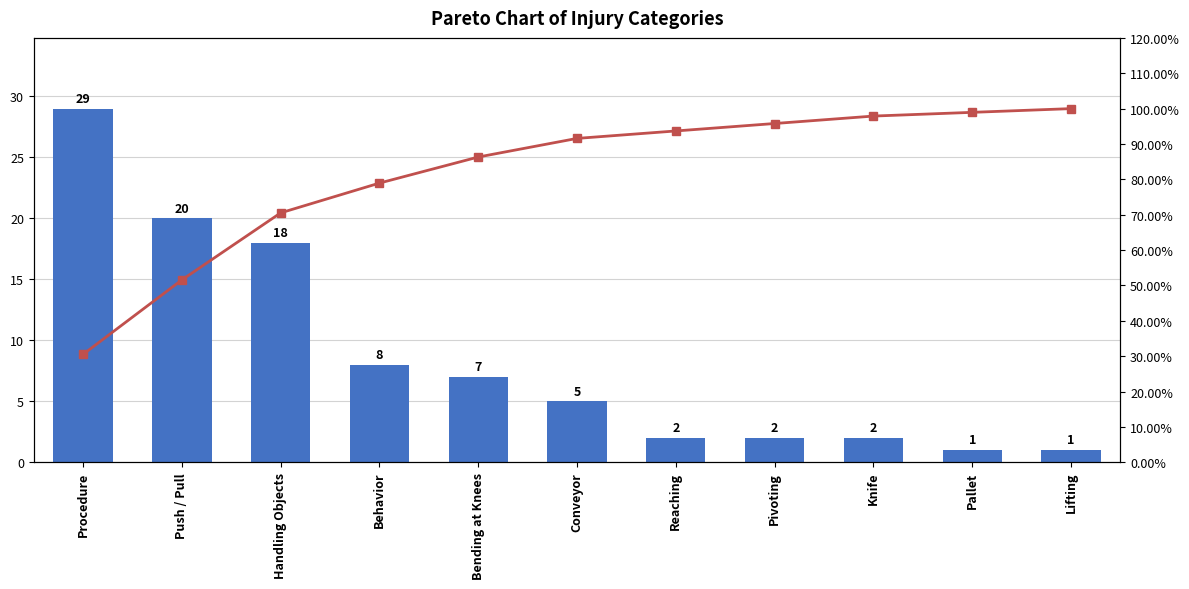

Is the value of count at Handling Objects greater than the value of Cumulative % at Conveyor?

No